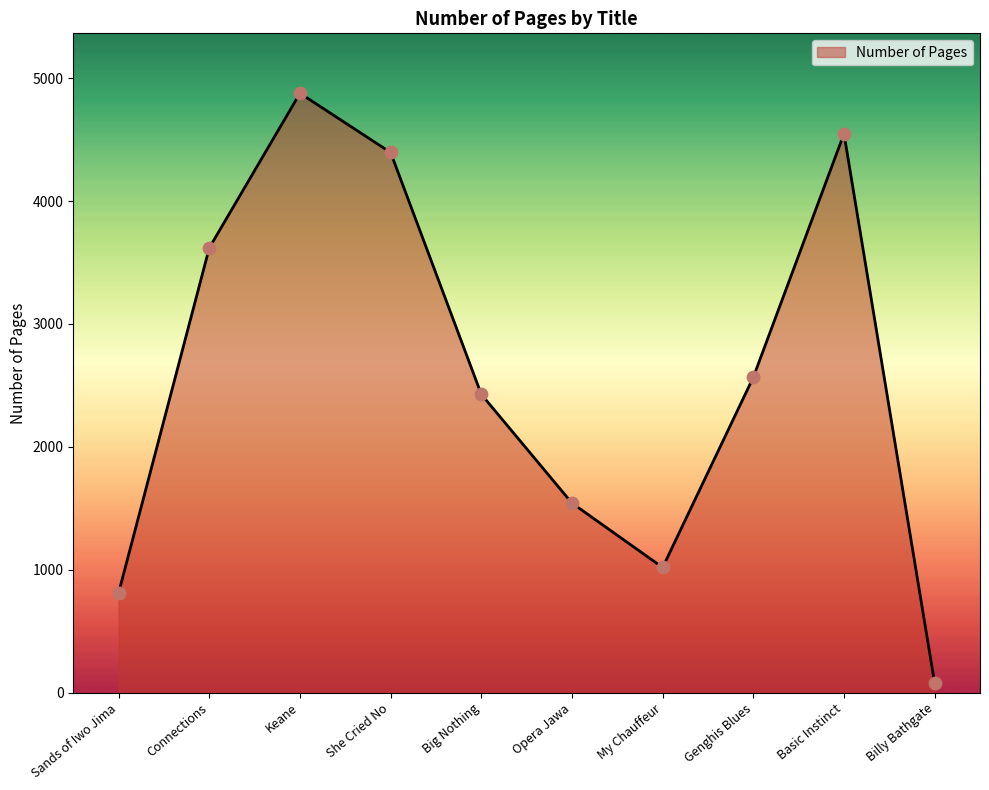

What is the change in value from Sands of Iwo Jima to Big Nothing?

+1615